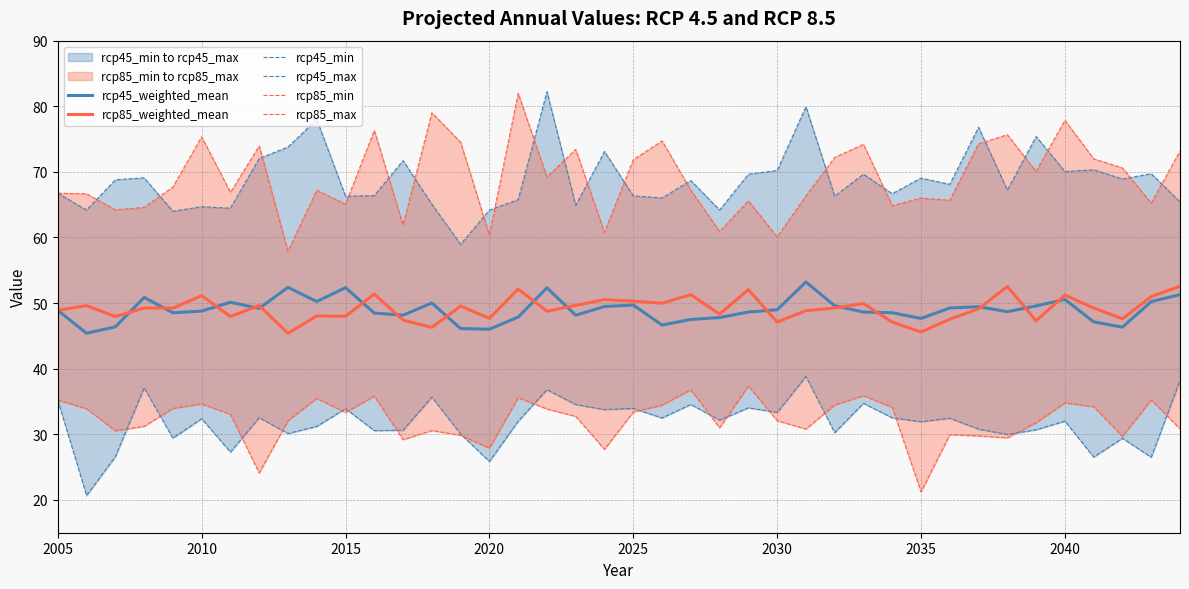

True or false: rcp85_weighted_mean has a value of 48.0 at 2015.

True